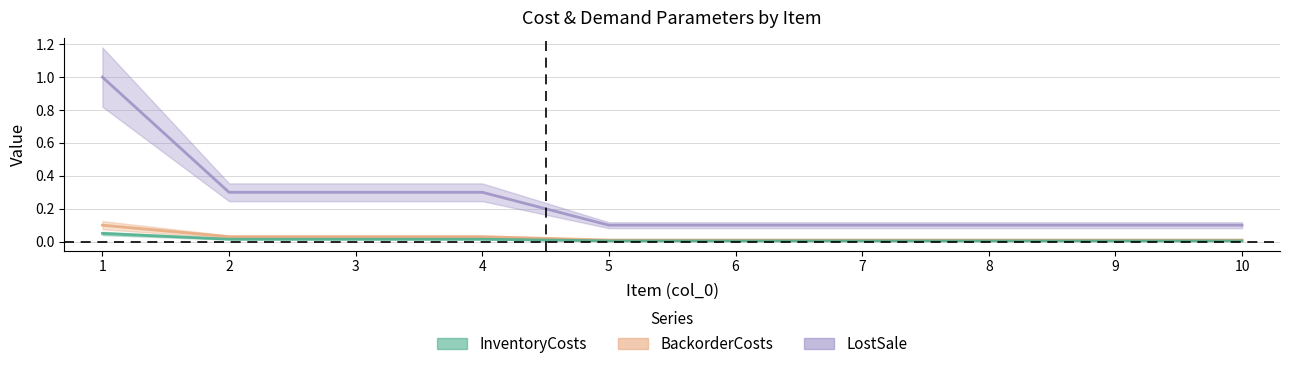

Which has a higher value, 5 or 10?

5